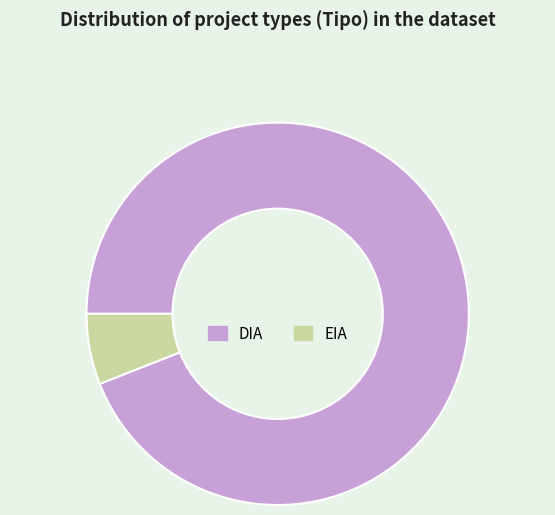

Is there any slice that represents more than half of the pie?

Yes